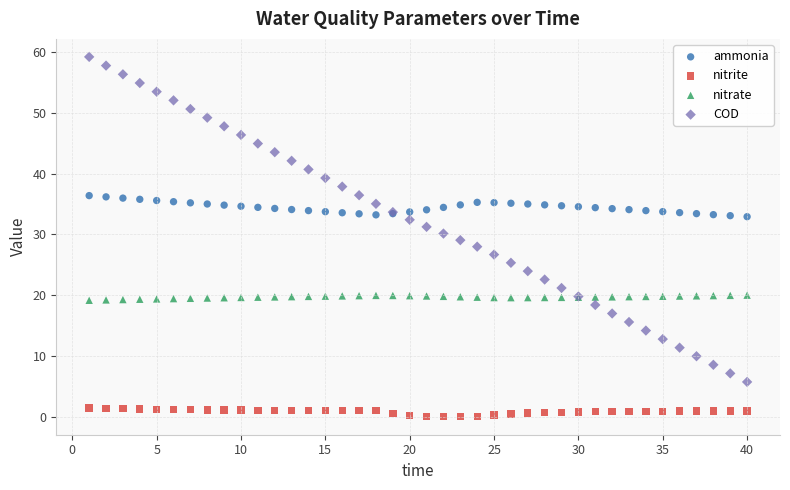

Which series reaches the minimum Y coordinate?

nitrite